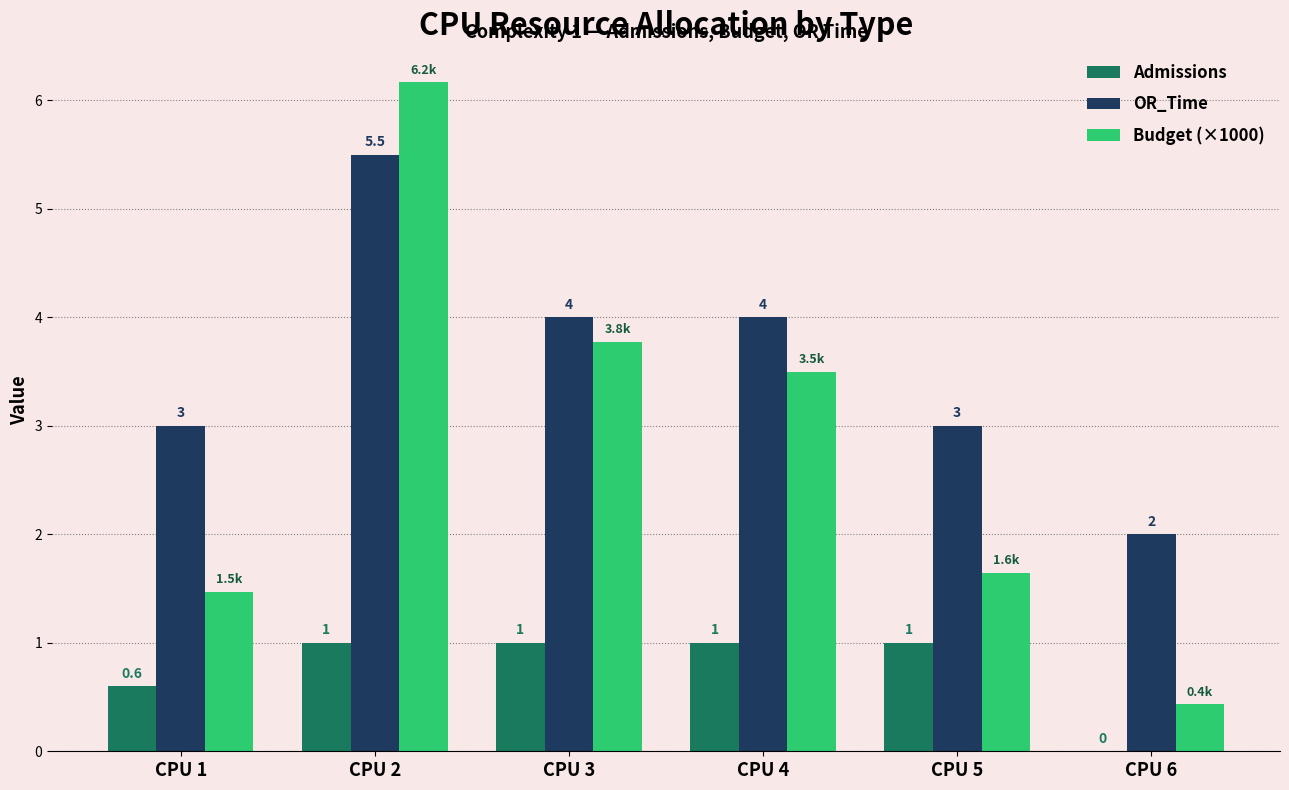

Which series has the widest spread of values?

Budget (×1000)